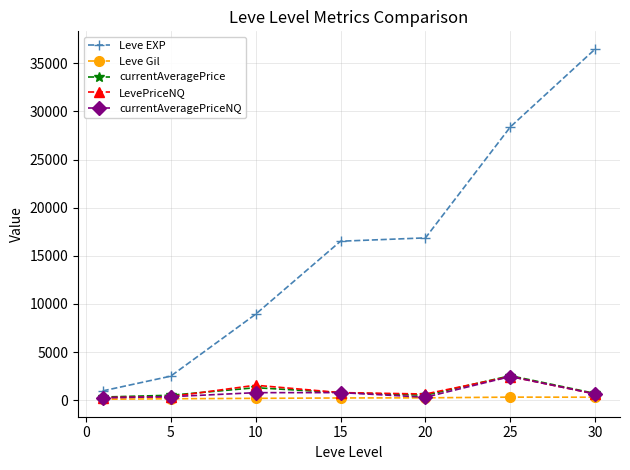

What is the average value of the Leve EXP series?

15811.6